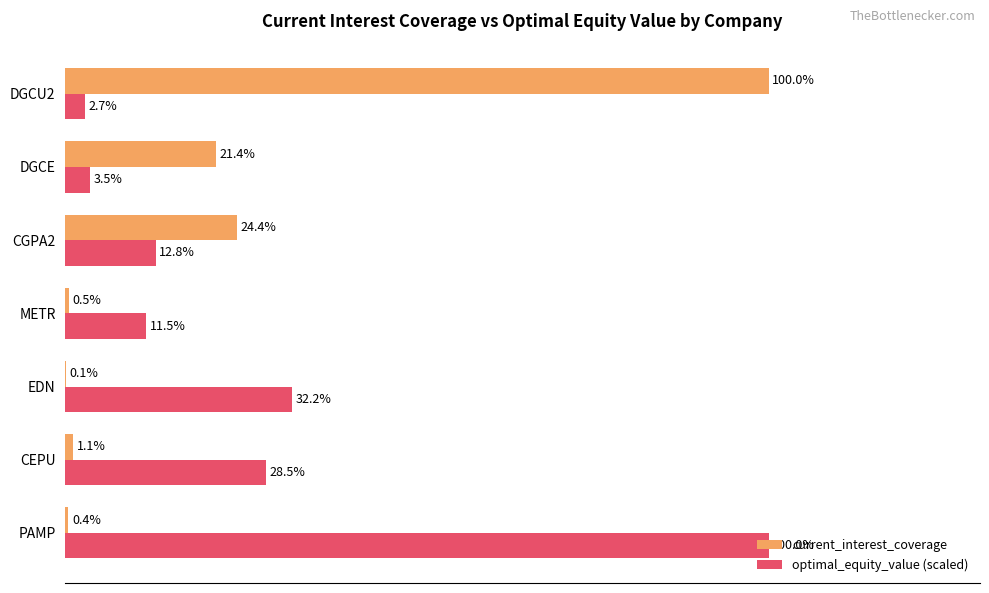

At which category is the sum across all series the highest?

DGCU2